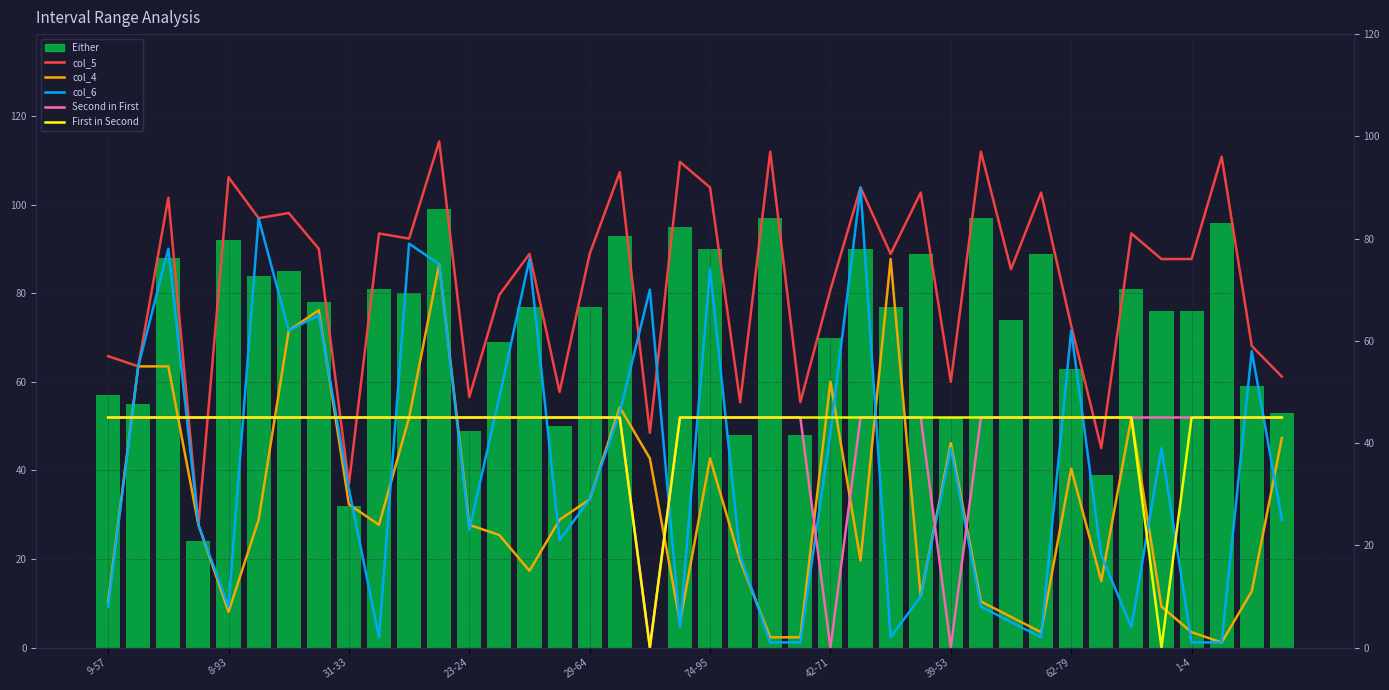

At which category is the sum across all series the highest?

11